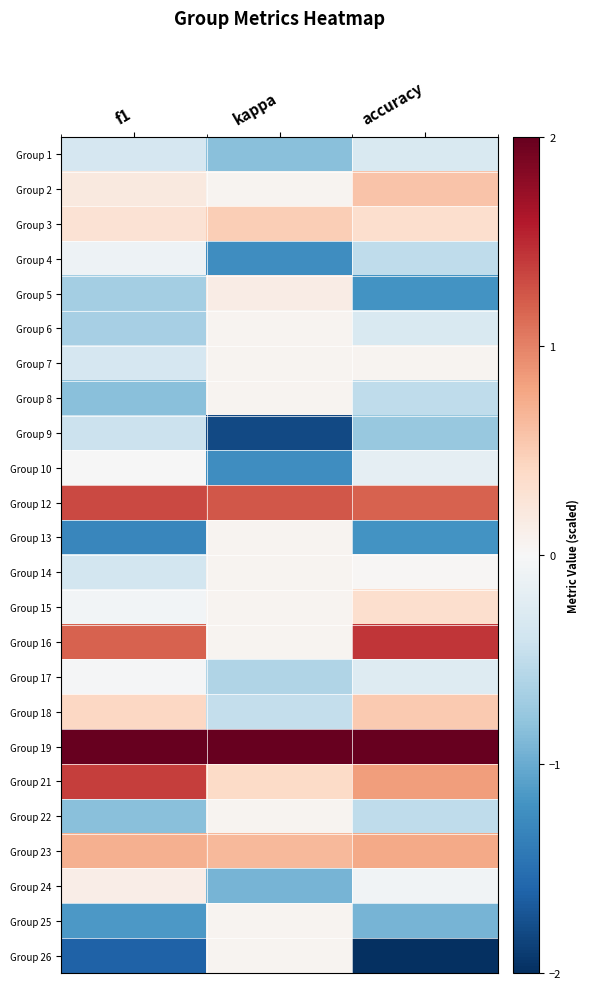

Reading left to right, extract all data points from this chart.

Group 1: f1=-0.3	kappa=-0.8	accuracy=-0.3
Group 2: f1=0.2	kappa=0.1	accuracy=0.6
Group 3: f1=0.3	kappa=0.5	accuracy=0.3
Group 4: f1=-0.1	kappa=-1.2	accuracy=-0.5
Group 5: f1=-0.7	kappa=0.1	accuracy=-1.2
Group 6: f1=-0.7	kappa=0.1	accuracy=-0.3
Group 7: f1=-0.3	kappa=0.1	accuracy=0.1
Group 8: f1=-0.8	kappa=0.1	accuracy=-0.5
Group 9: f1=-0.4	kappa=-1.8	accuracy=-0.8
Group 10: f1=-0.0	kappa=-1.2	accuracy=-0.2
Group 12: f1=1.3	kappa=1.2	accuracy=1.2
Group 13: f1=-1.3	kappa=0.1	accuracy=-1.2
Group 14: f1=-0.4	kappa=0.1	accuracy=0.0
Group 15: f1=-0.1	kappa=0.1	accuracy=0.3
Group 16: f1=1.2	kappa=0.1	accuracy=1.4
Group 17: f1=-0.0	kappa=-0.6	accuracy=-0.3
Group 18: f1=0.4	kappa=-0.5	accuracy=0.5
Group 19: f1=3.1	kappa=3.6	accuracy=2.9
Group 21: f1=1.4	kappa=0.4	accuracy=0.8
Group 22: f1=-0.8	kappa=0.1	accuracy=-0.5
Group 23: f1=0.7	kappa=0.6	accuracy=0.8
Group 24: f1=0.1	kappa=-0.9	accuracy=-0.1
Group 25: f1=-1.2	kappa=0.1	accuracy=-0.9
Group 26: f1=-1.6	kappa=0.1	accuracy=-2.2